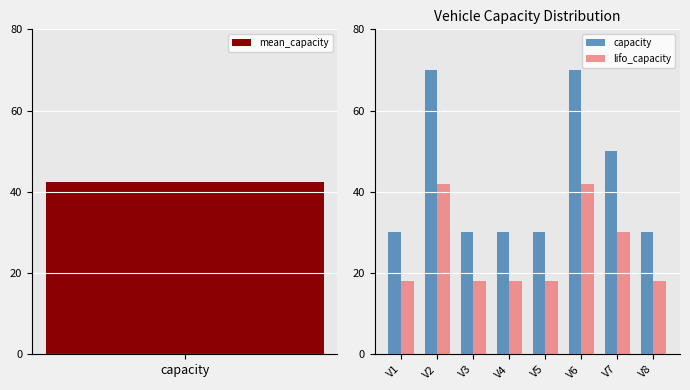

What is the minimum value for capacity?

30